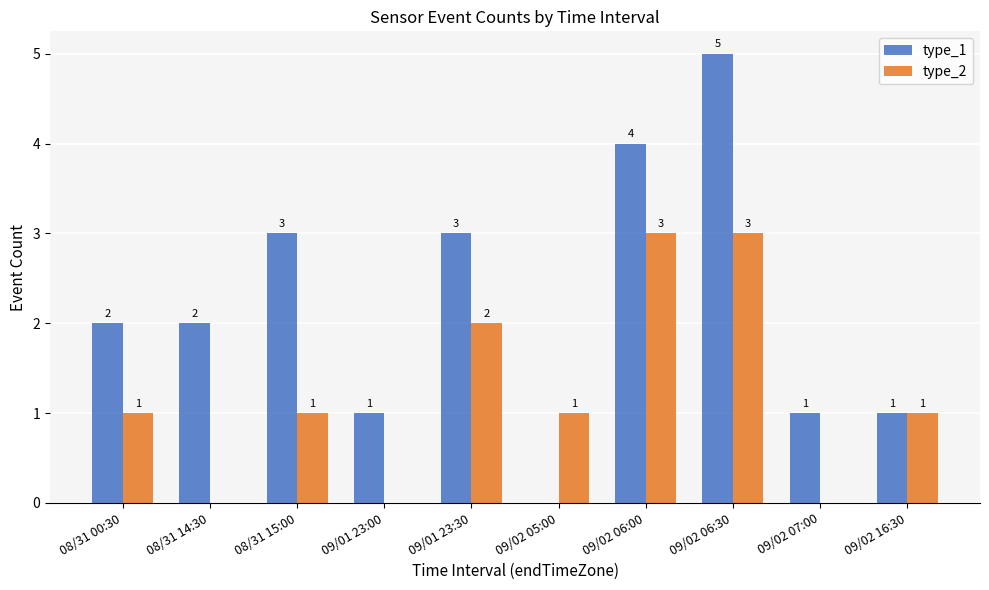

How many type_2 values are between 0 and 2?

8